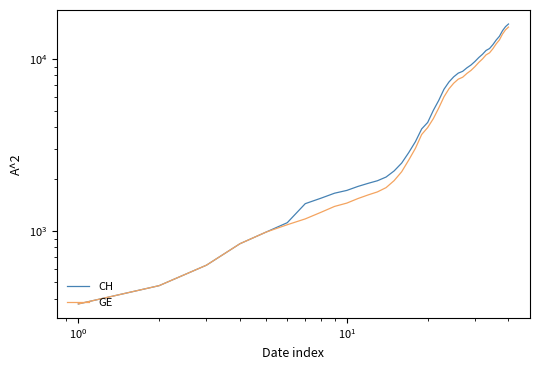

What is the difference between the maximum and minimum values in the GE series?

14909